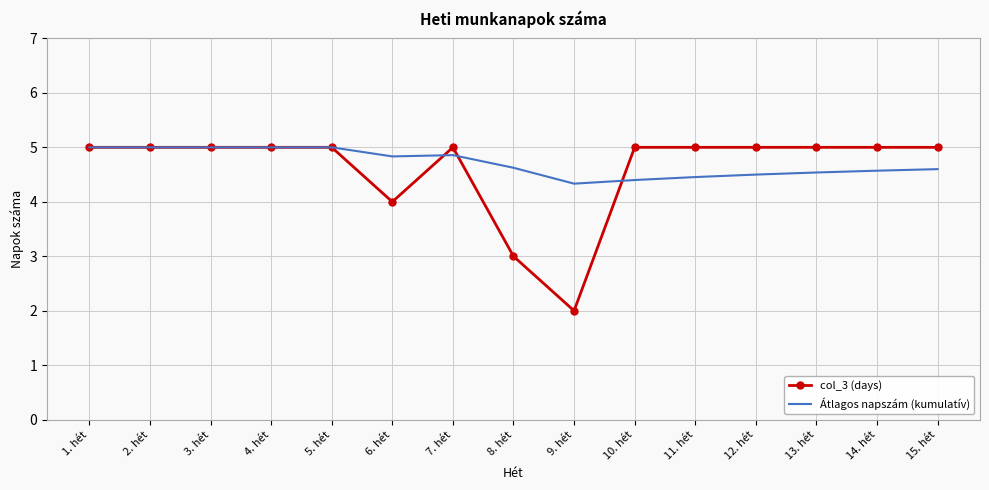

Which series ends up on top after the final intersection of Átlagos napszám (kumulatív) and col_3 (days)?

col_3 (days)